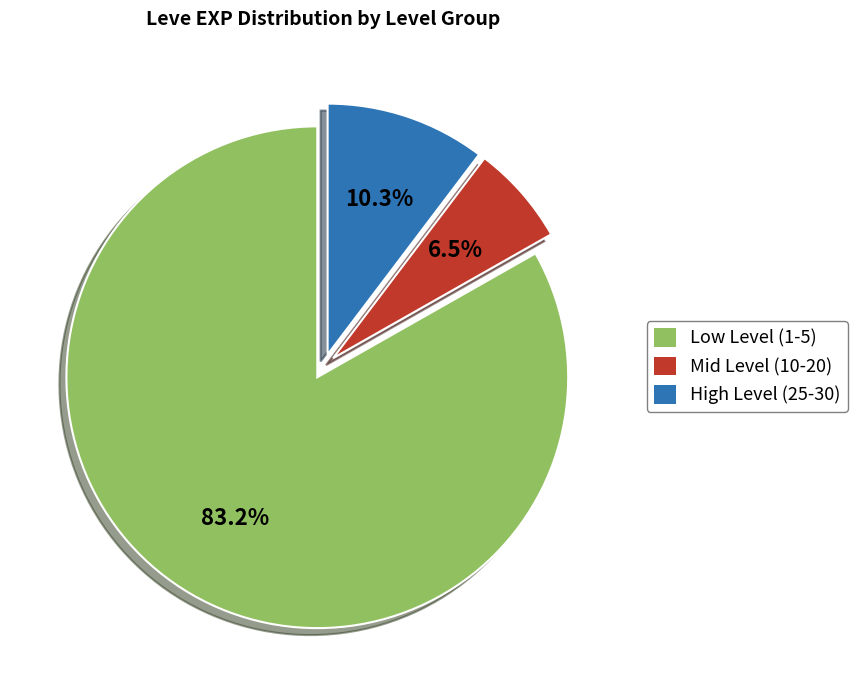

Which category accounts for the majority?

Low Level (1-5)